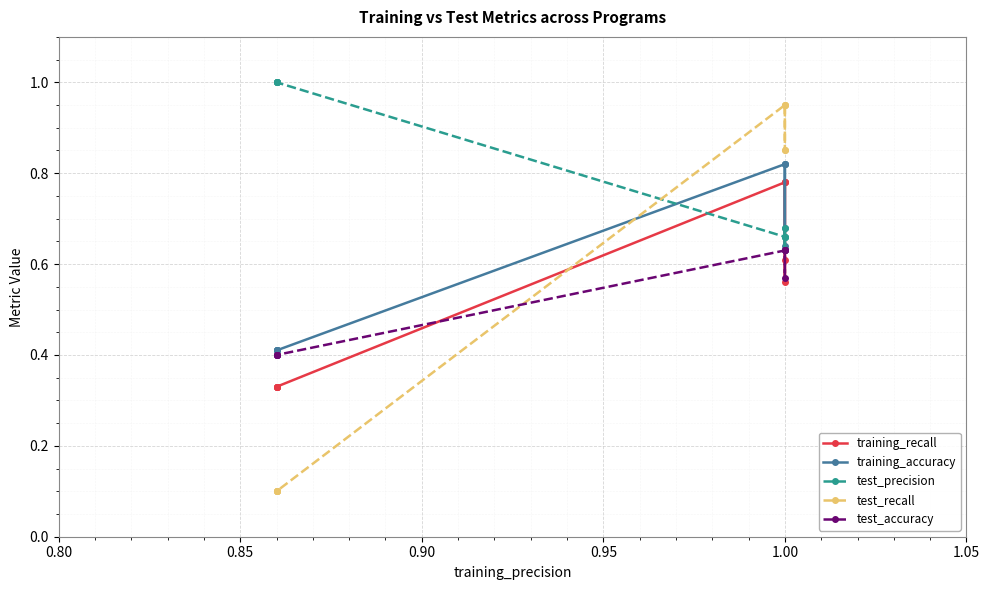

Does the chart display data point markers on the line(s)?

Yes